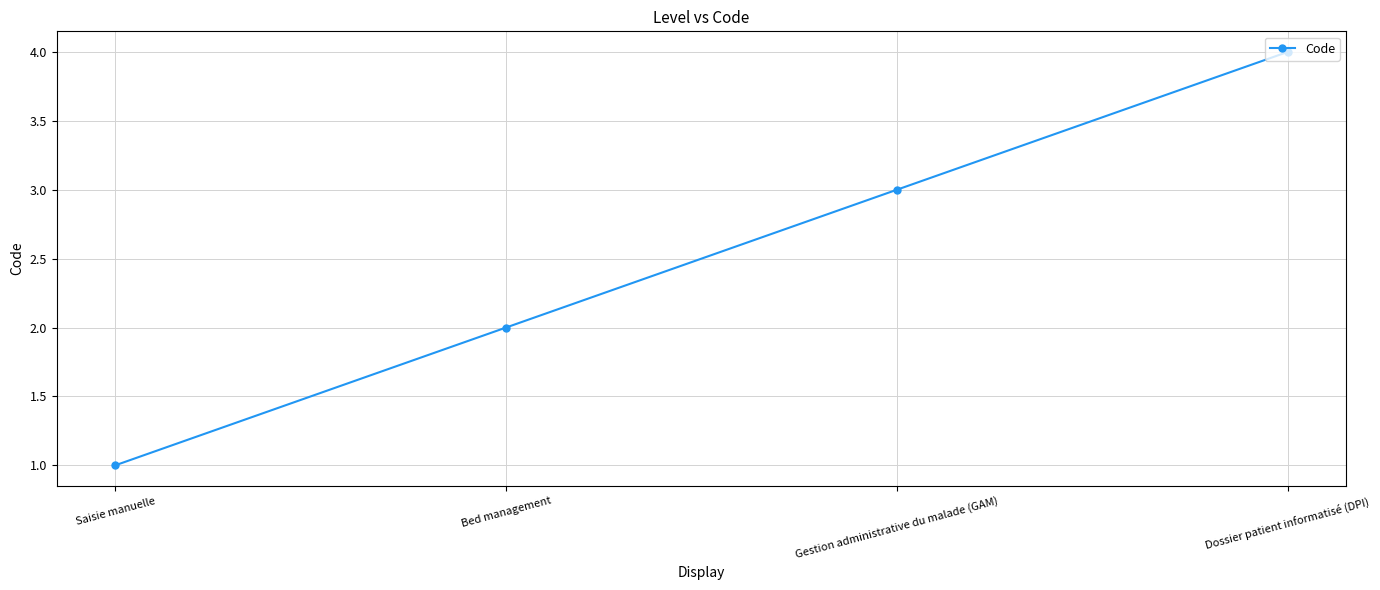

Reading left to right, what are all the values shown in this chart?

Saisie manuelle=1	Bed management=2	Gestion administrative du malade (GAM)=3	Dossier patient informatisé (DPI)=4